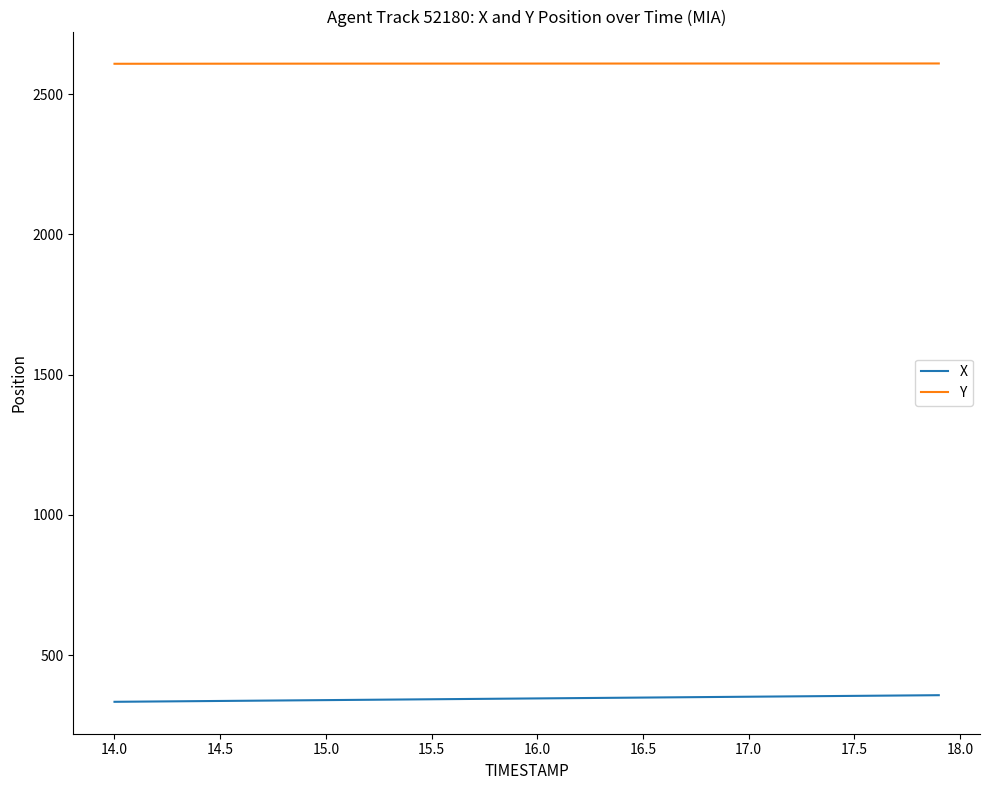

What is the minimum value shown in the chart?

334.0